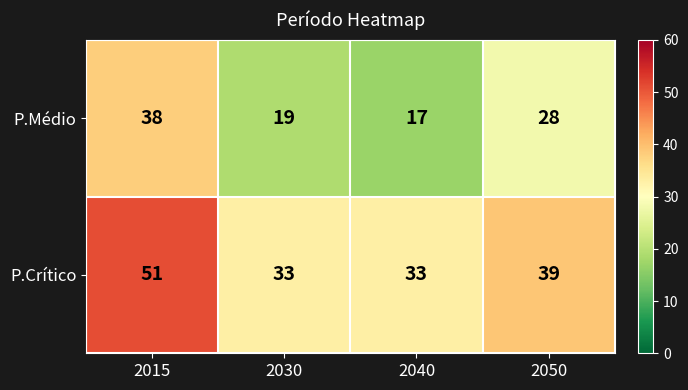

List the series in order of their overall mean, highest first.

P.Crítico, P.Médio